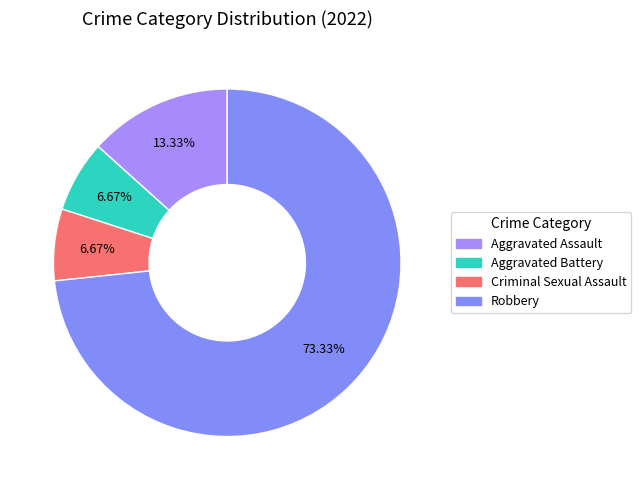

Rank the categories by value from lowest to highest.

Aggravated Battery, Criminal Sexual Assault, Aggravated Assault, Robbery